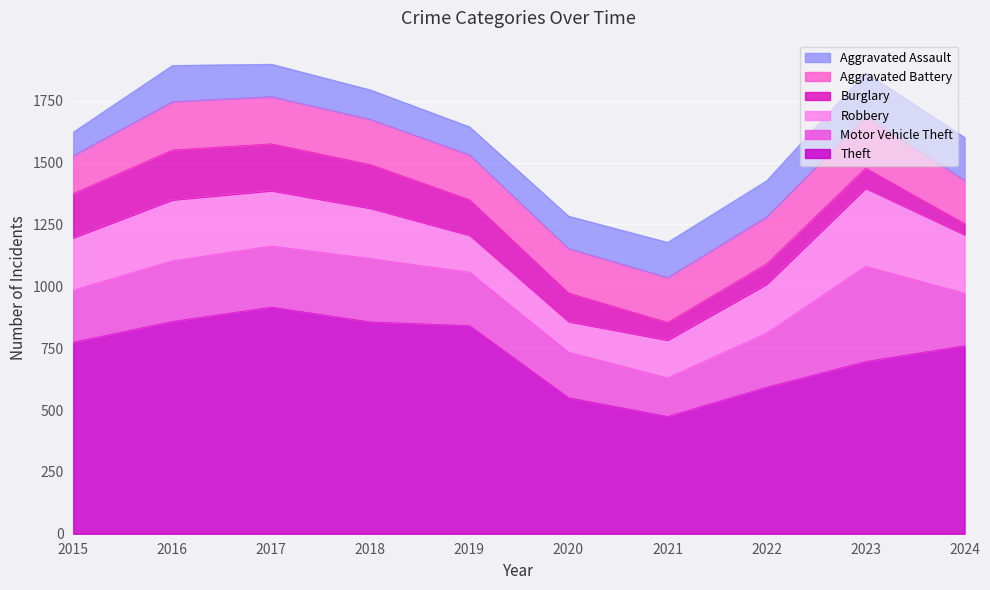

What is the difference between the highest and lowest values at 2024?

716